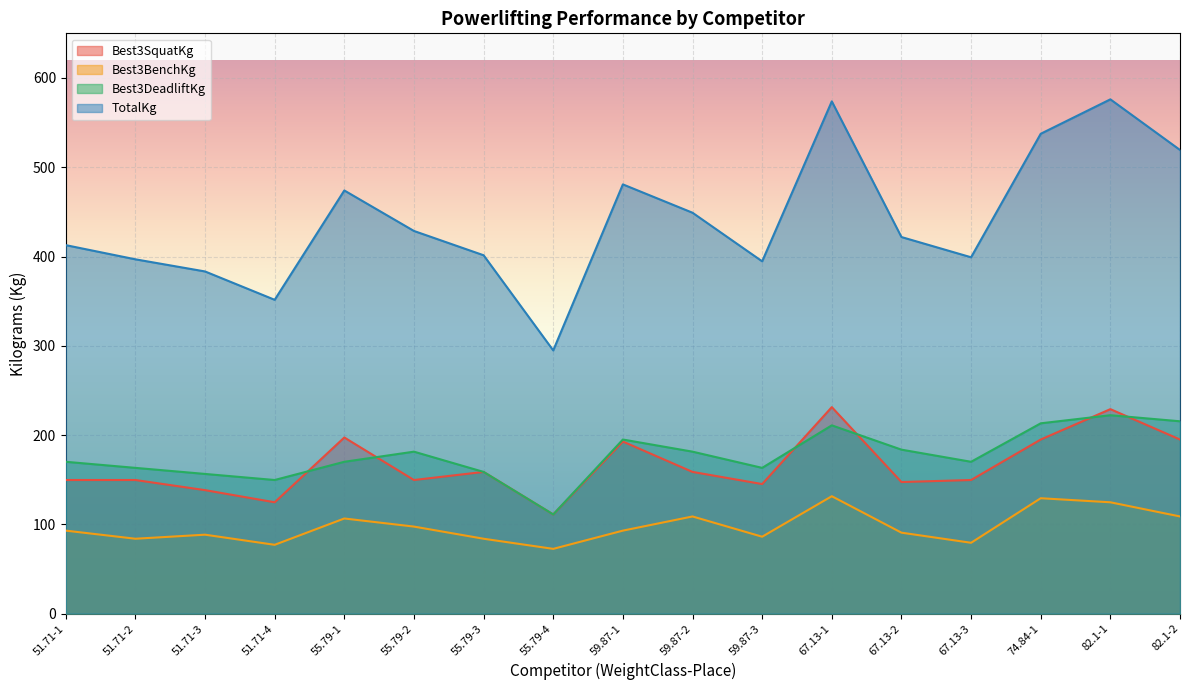

Where does the Best3DeadliftKg series first go above 170?

51.71-1